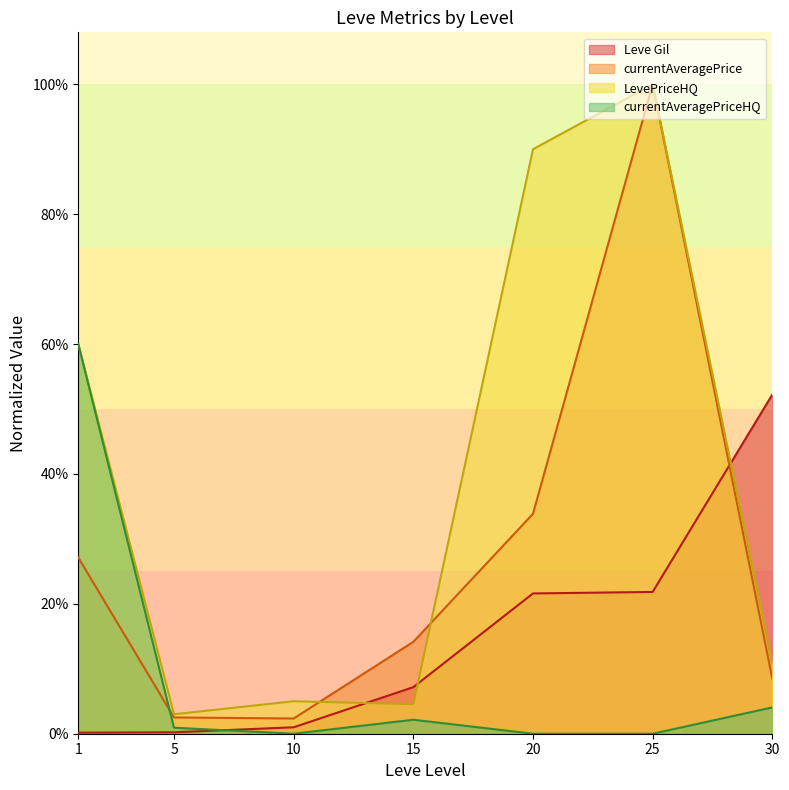

Reading left to right, what are all the values shown in this chart?

Leve Gil: 1=0.0	5=0.0	10=0.0	15=0.1	20=0.2	25=0.2	30=0.5
currentAveragePrice: 1=0.3	5=0.0	10=0.0	15=0.1	20=0.3	25=1.0	30=0.1
LevePriceHQ: 1=0.6	5=0.0	10=0.1	15=0.0	20=0.9	25=1.0	30=0.1
currentAveragePriceHQ: 1=0.6	5=0.0	10=0.0	15=0.0	20=0.0	25=0.0	30=0.0